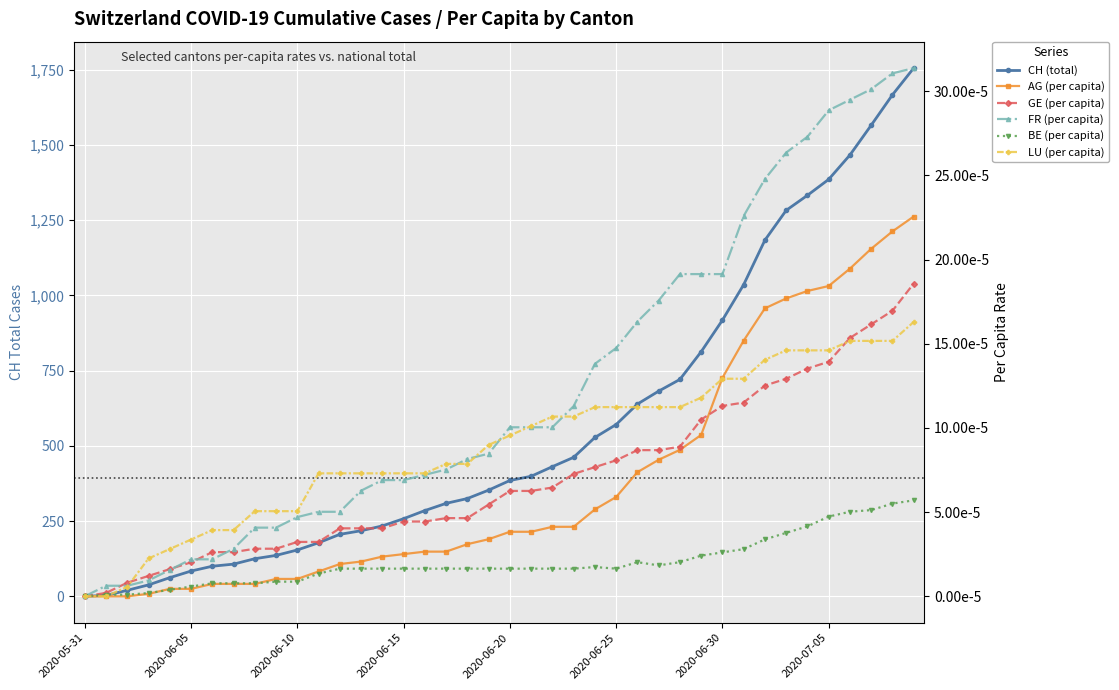

How many positive values does the FR (per capita) series have?

39